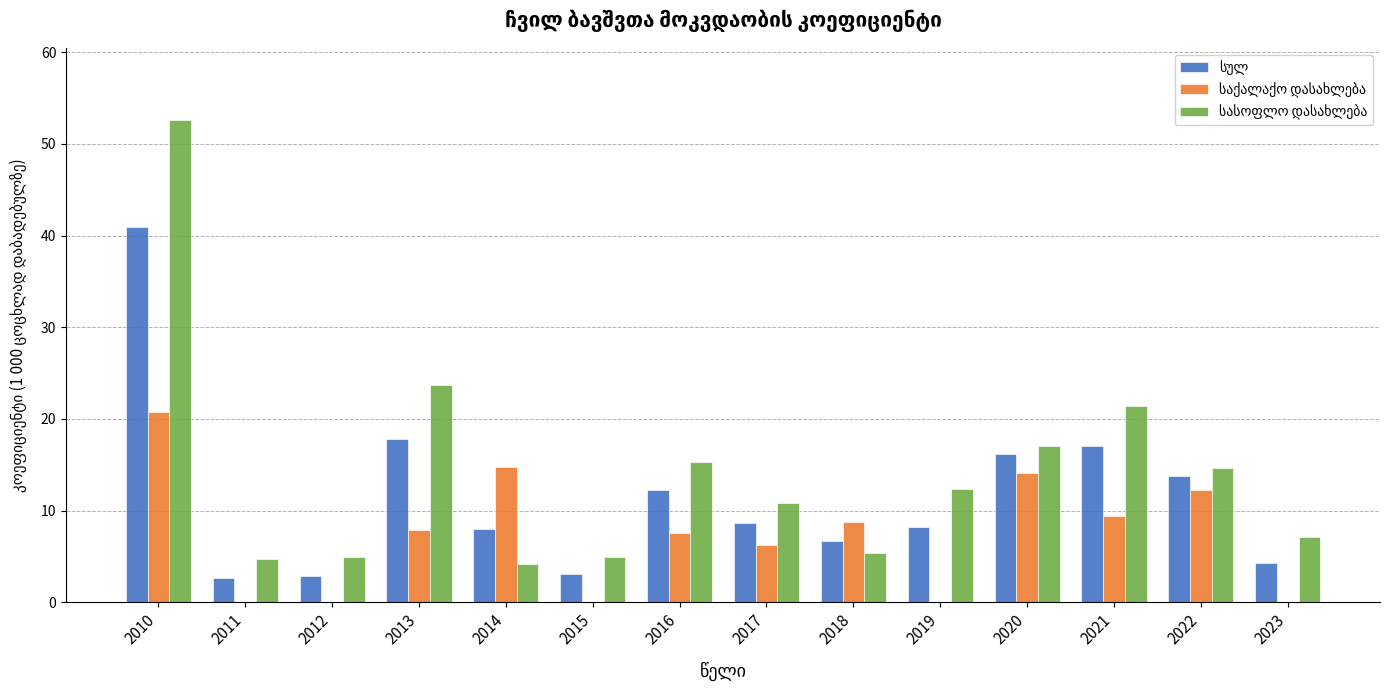

What is the total value across all series at 2023?

11.4